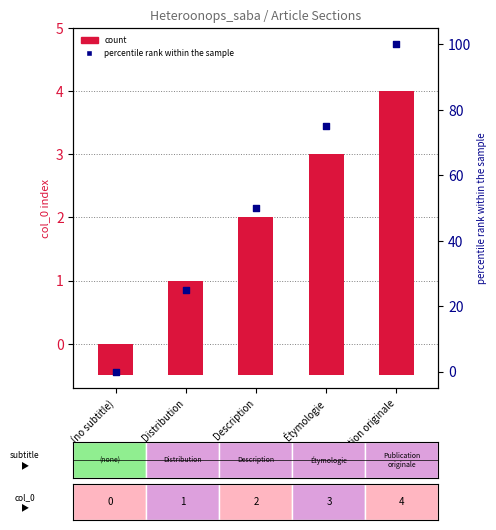

Which series has the largest total across all categories?

percentile rank within the sample